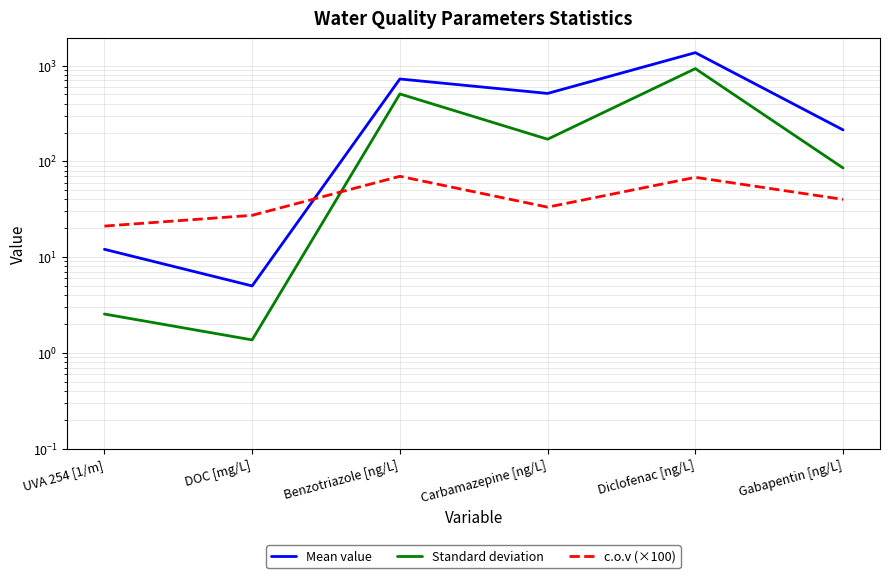

True or false: Mean value has more than 0 points higher than both neighbors.

True